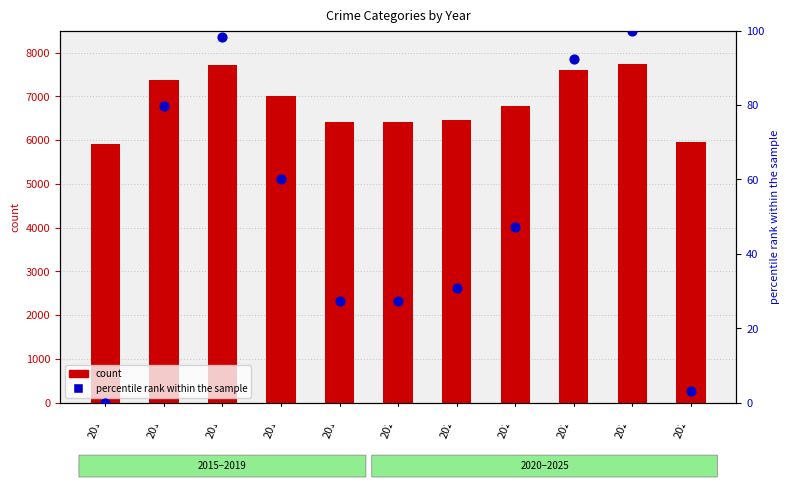

Which series reaches the maximum Y coordinate?

count